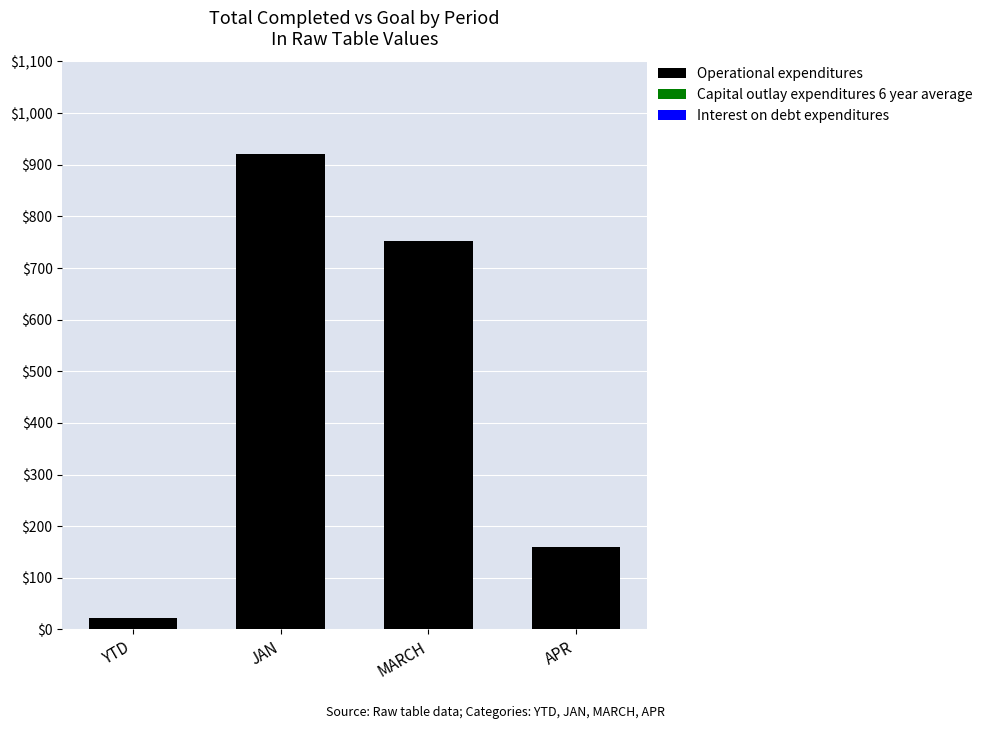

What is the label of the 3rd bar from the left?

MARCH